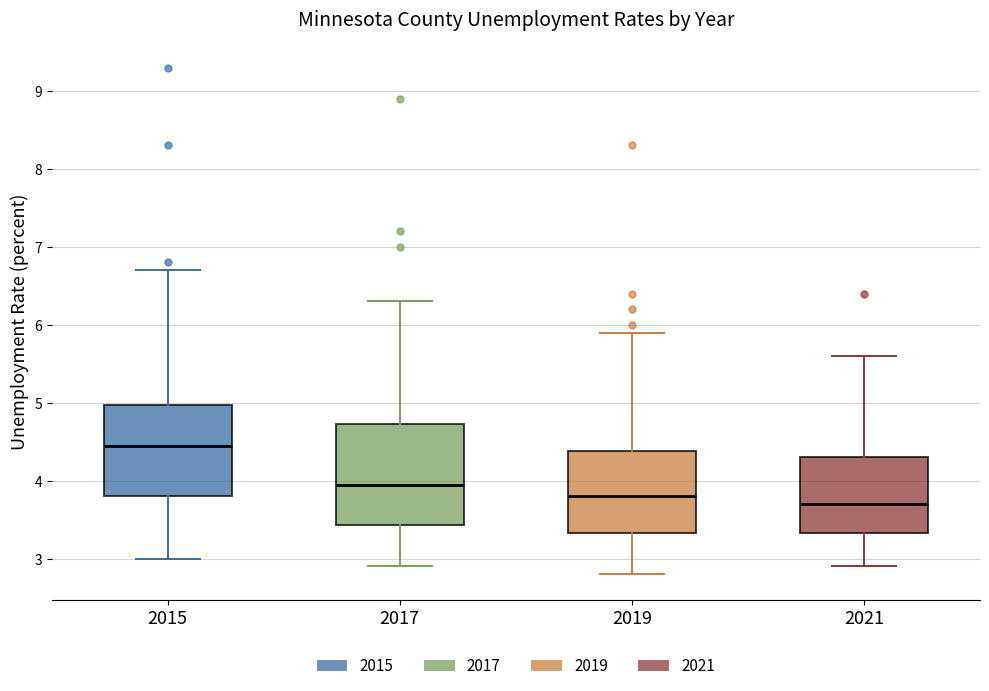

Which box is the tallest, from its lower edge to its upper edge?

2017